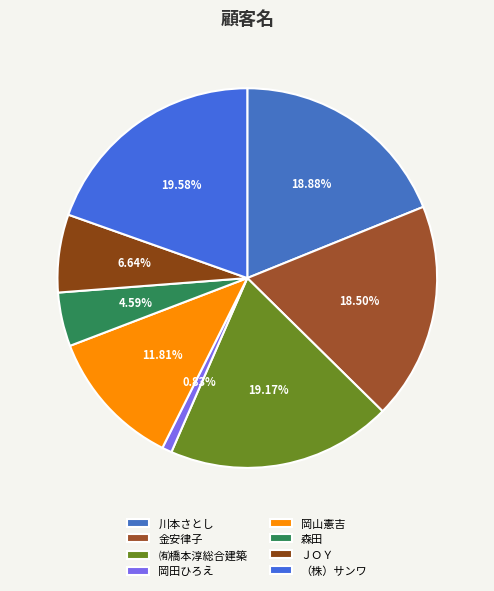

What percentage do 森田 and （株）サンワ together represent?

24.2%